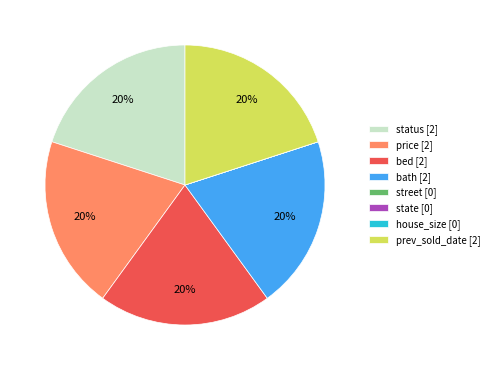

To the nearest percent, what is the average slice percentage?

12%